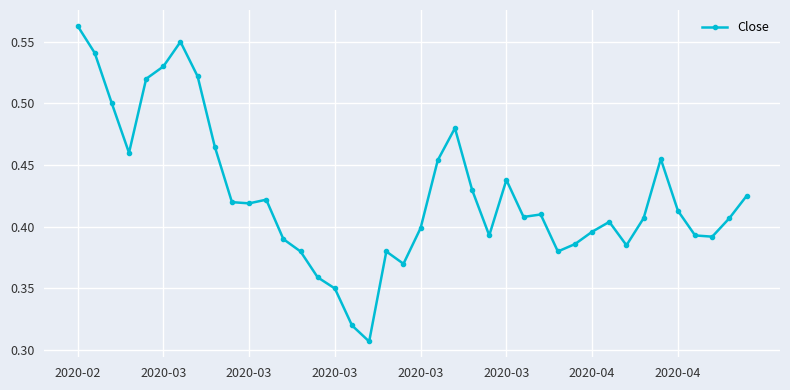

Count the values in the range 0 to 1.

40